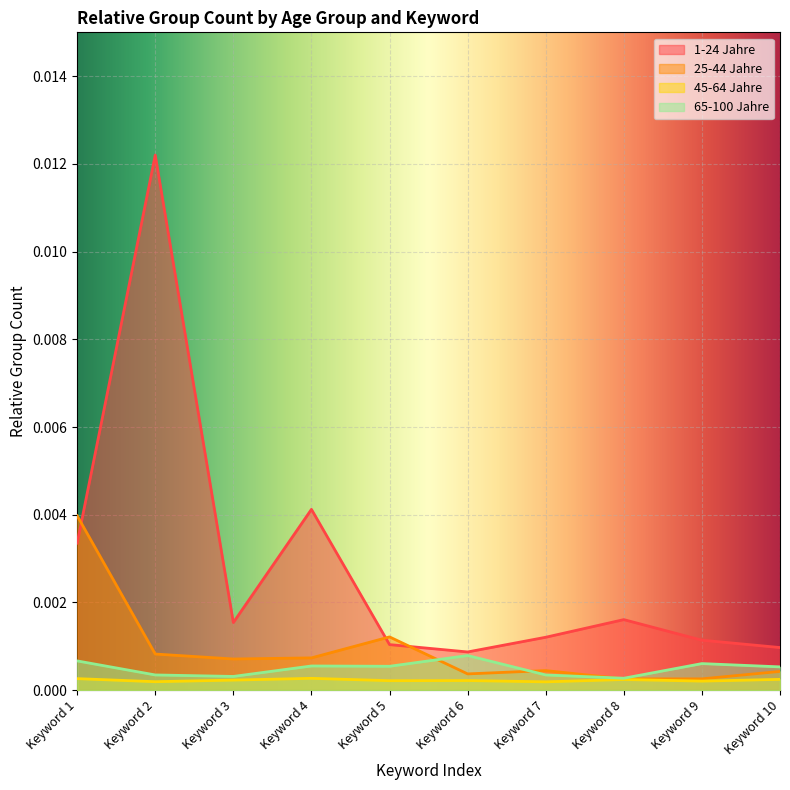

At which label does 1-24 Jahre reach its minimum?

Keyword 6